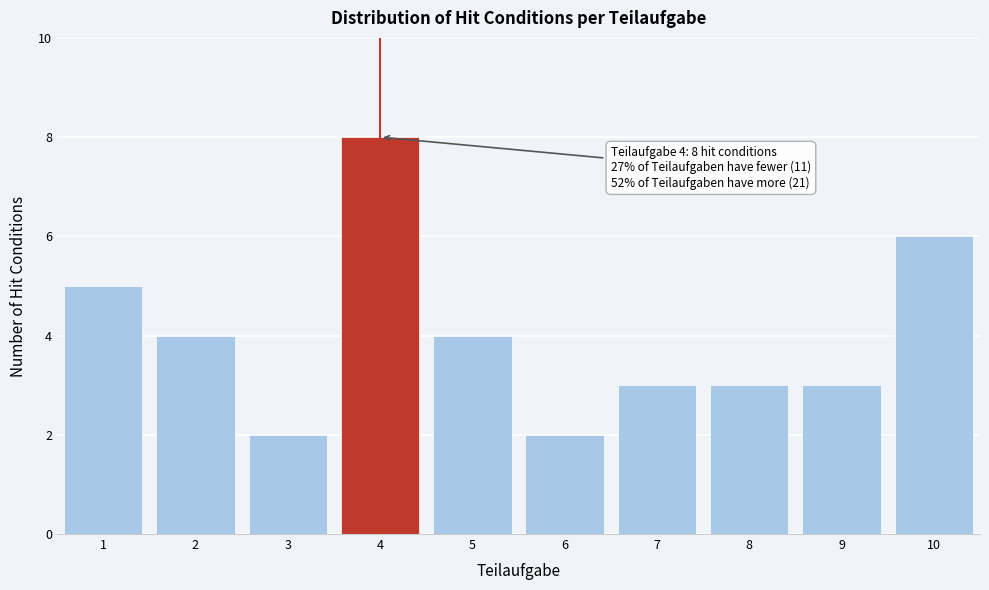

Reading left to right, list all the values displayed in this chart.

1=5	2=4	3=2	4=8	5=4	6=2	7=3	8=3	9=3	10=6